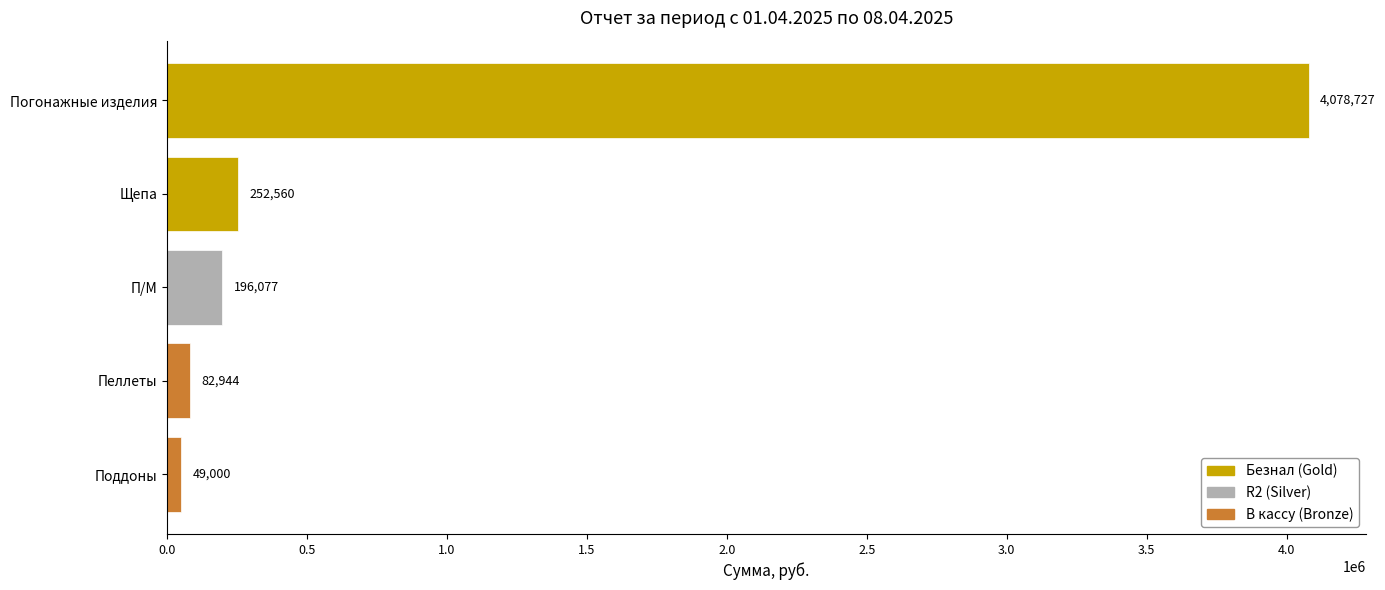

Rank the categories by value from highest to lowest.

Погонажные изделия, Щепа, П/М, Пеллеты, Поддоны